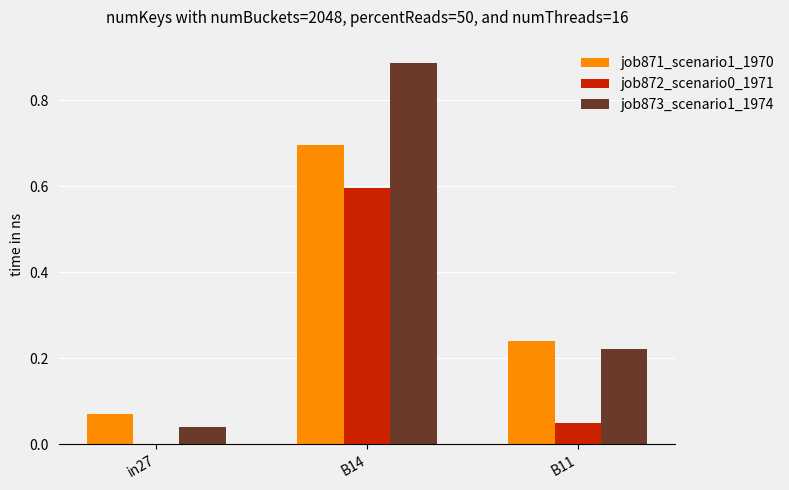

Between in27 and B14, which series saw the biggest shift?

job873_scenario1_1974